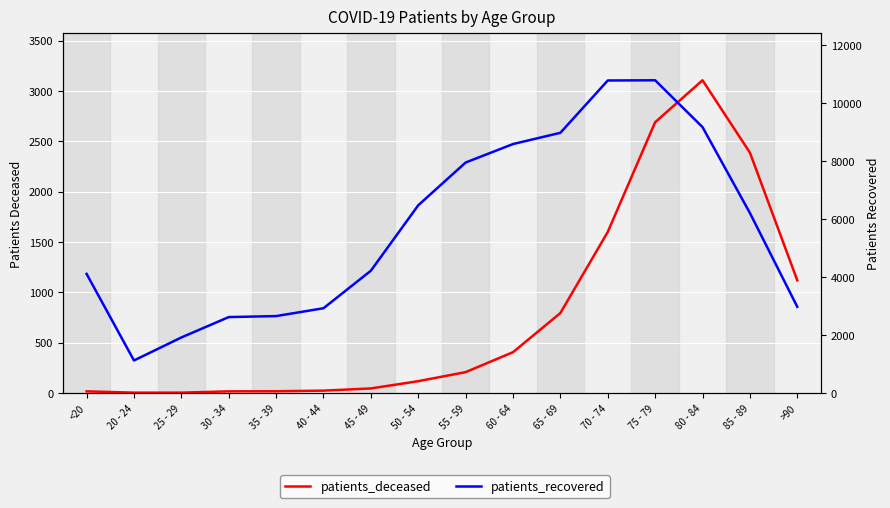

Which category has the highest value in the patients_recovered series?

75 - 79